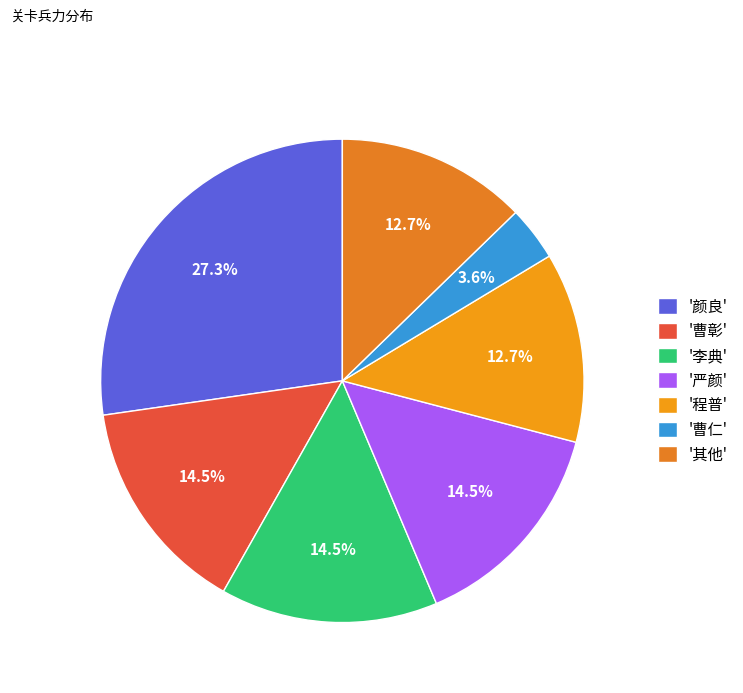

Which slice is the largest?

'颜良'